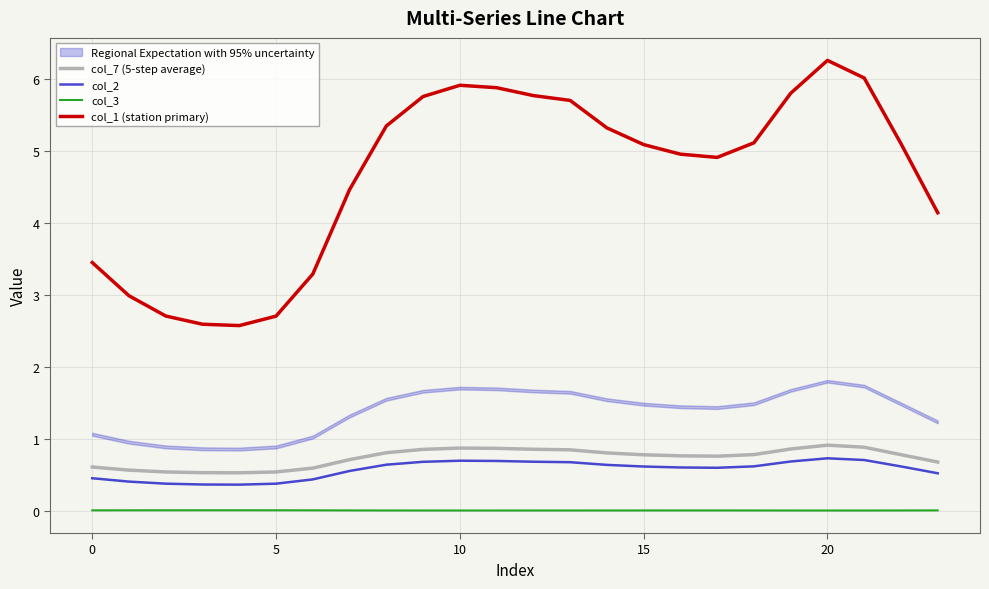

Reading left to right, transcribe all the data shown in this chart.

col_7 (5-step average): 0.6	0.6	0.5	0.5	0.5	0.5	0.6	0.7	0.8	0.9	0.9	0.9	0.9	0.9	0.8	0.8	0.8	0.8	0.8	0.9	0.9	0.9	0.8	0.7
col_2: 0.5	0.4	0.4	0.4	0.4	0.4	0.4	0.6	0.6	0.7	0.7	0.7	0.7	0.7	0.6	0.6	0.6	0.6	0.6	0.7	0.7	0.7	0.6	0.5
col_3: 0.0	0.0	0.0	0.0	0.0	0.0	0.0	0.0	0.0	0.0	0.0	0.0	0.0	0.0	0.0	0.0	0.0	0.0	0.0	0.0	0.0	0.0	0.0	0.0
col_1 (station primary): 3.5	3.0	2.7	2.6	2.6	2.7	3.3	4.5	5.3	5.8	5.9	5.9	5.8	5.7	5.3	5.1	5.0	4.9	5.1	5.8	6.3	6.0	5.1	4.1